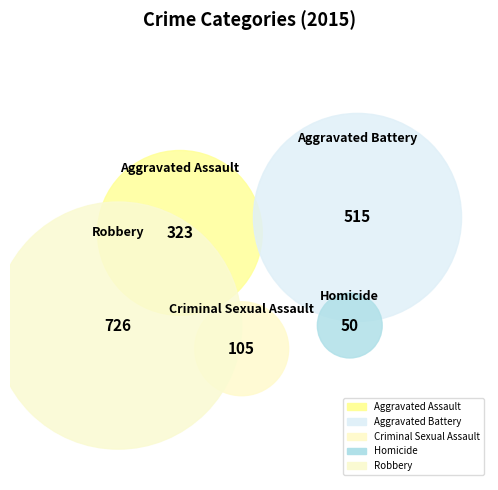

True or false: Aggravated Assault accounts for 19% of the total.

True